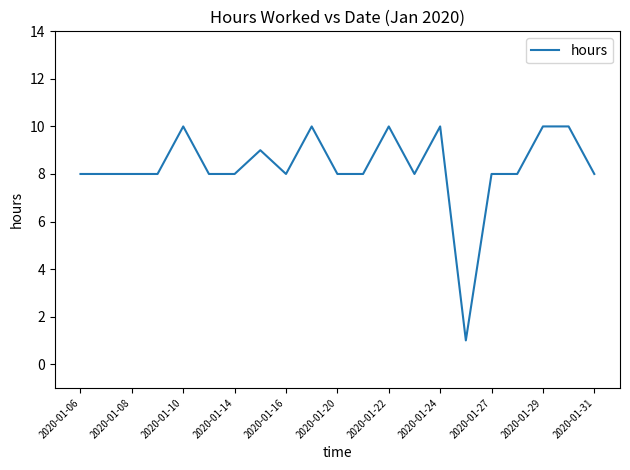

What is the difference between the maximum and minimum values?

9